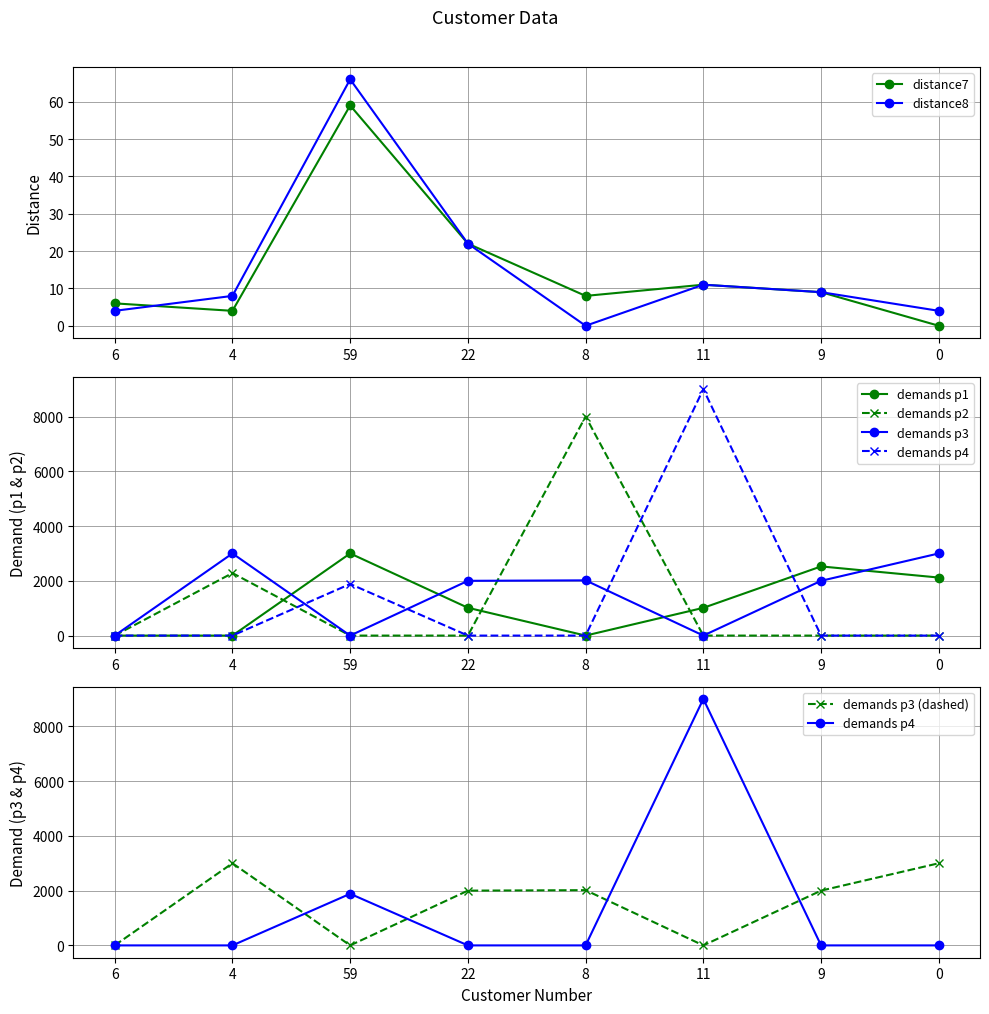

Is it true that demands p3 equals 0 at 6?

True